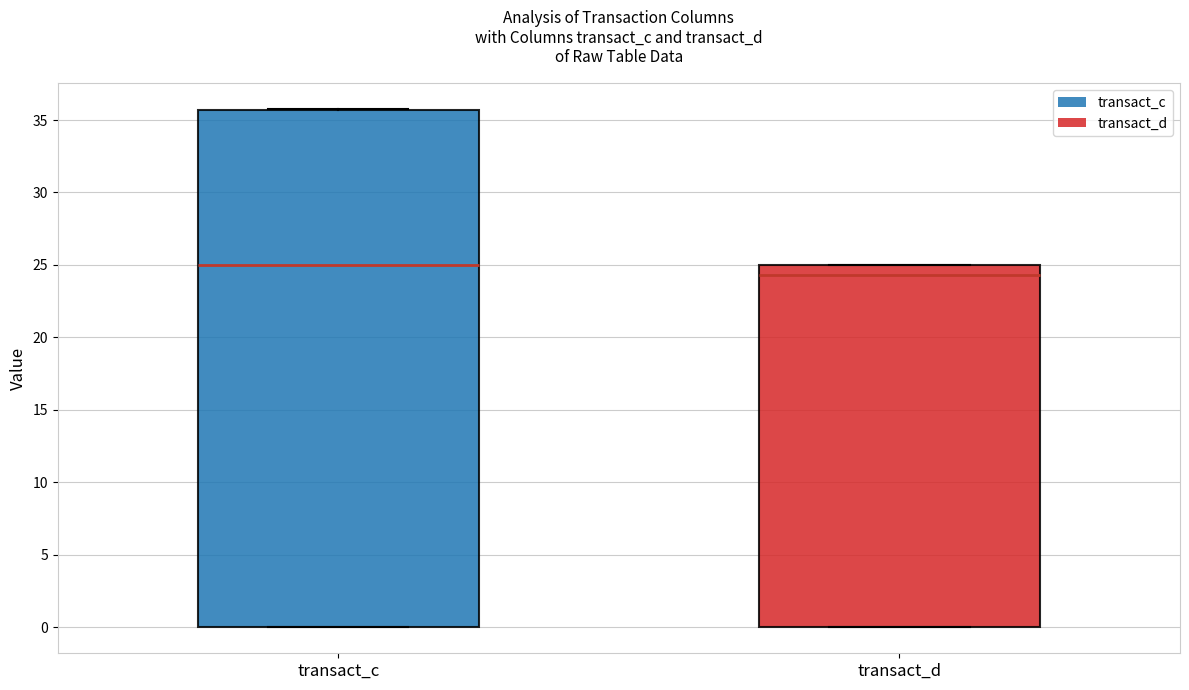

Reading left to right, transcribe this box plot: for each box, give where its median line is, the range the box spans, and where its two whiskers end, as read against the y-axis. The values are not printed on the chart, so give them approximately, as read against the axis.

transact_c: median 25.0, box 0.0 to 35.5, whiskers 0.0 to 36.0
transact_d: median 24.5, box 0.0 to 25.0, whiskers 0.0 to 25.0